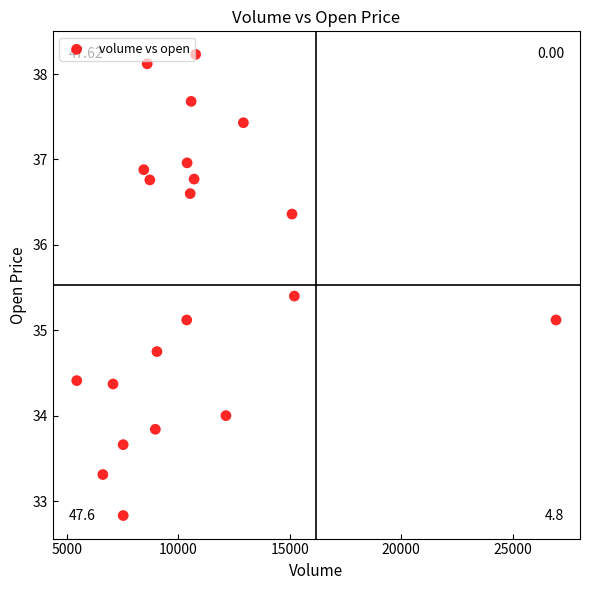

What is the range of Y values (max minus min)?

5.4